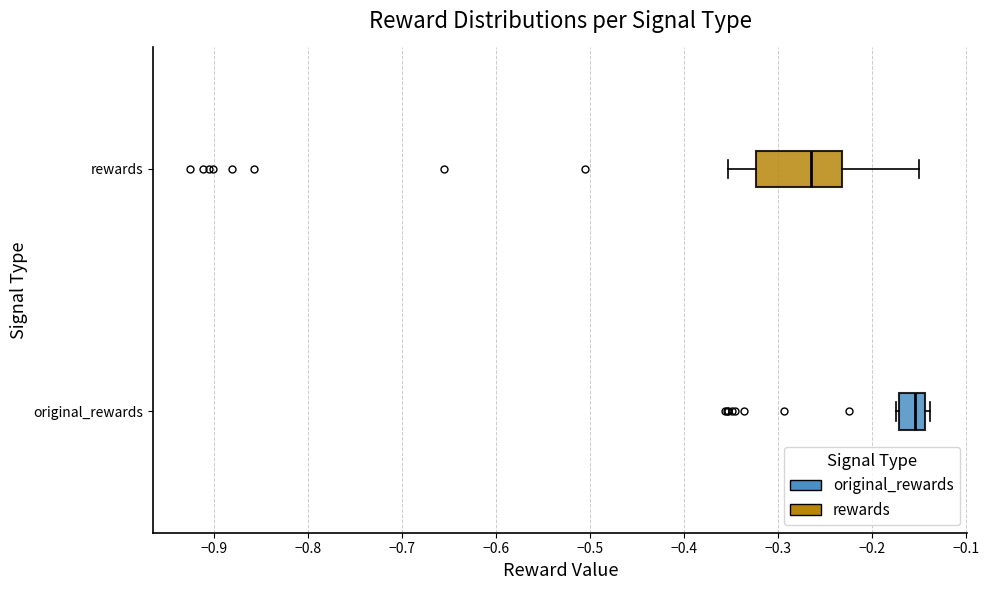

Which box's median line is the furthest to the left?

rewards